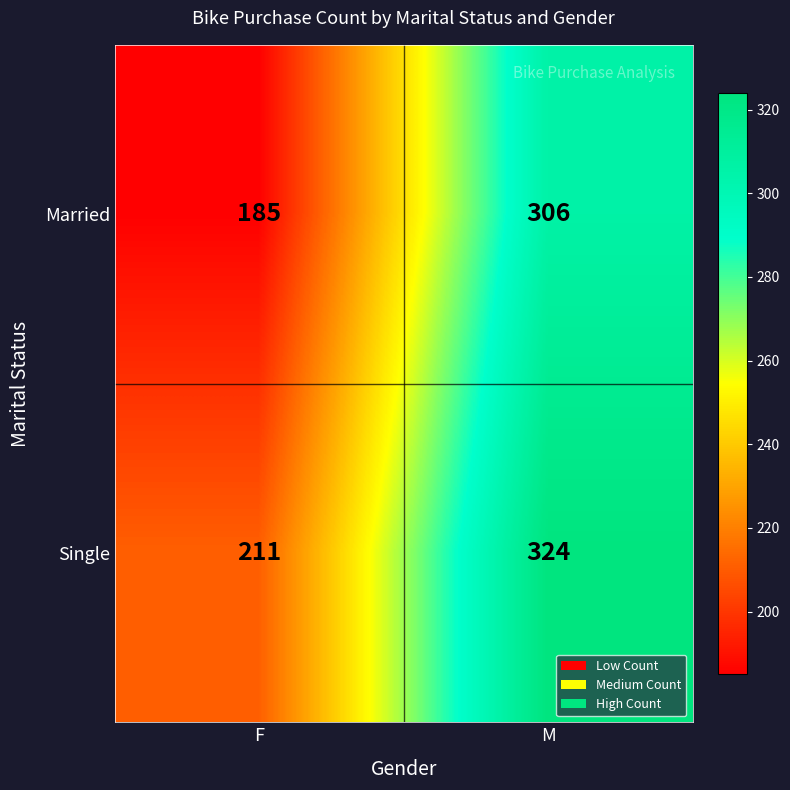

Is it true that Single equals 83 at F?

False